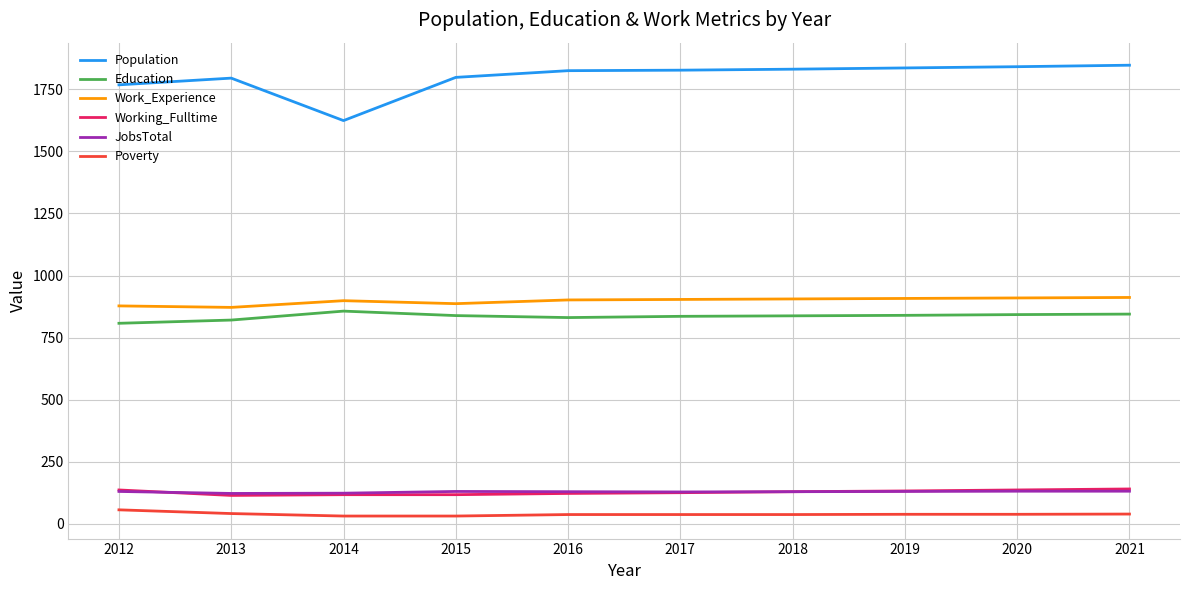

At which category does Population reach its first local valley?

2014